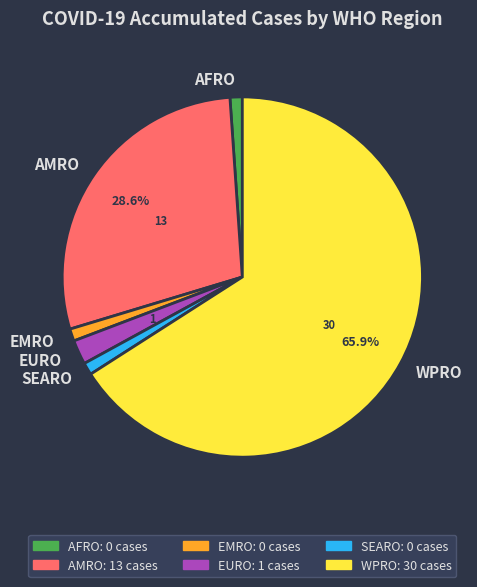

What is the largest slice in the pie chart?

WPRO